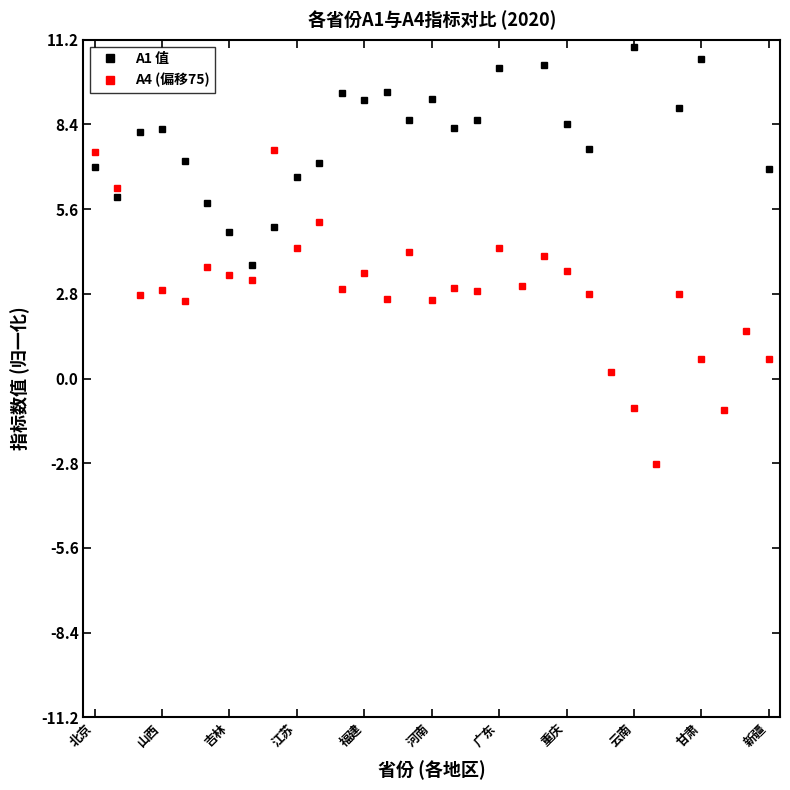

Rank the series by their average value, from lowest to highest.

A4 (偏移75), A1 值